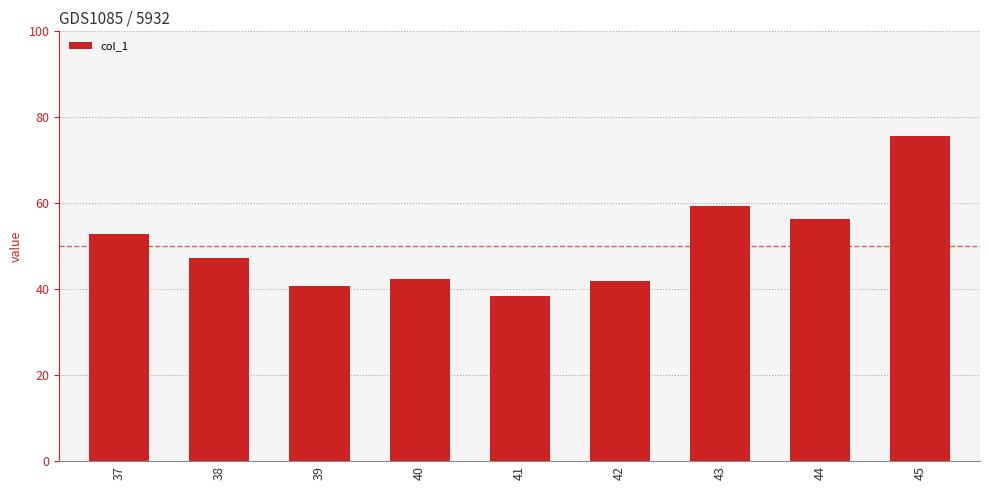

What is the difference between the values at 41 and 40?

4.1